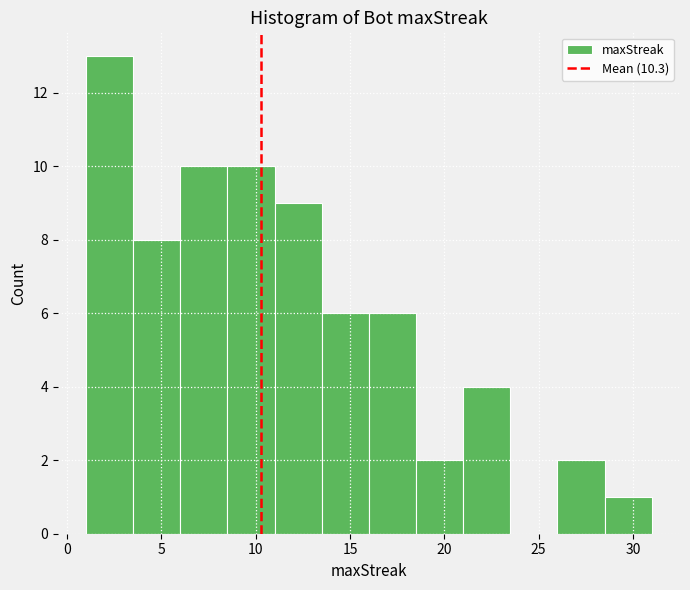

Over which range of the x-axis is the bar tallest?

1.0 to 3.5